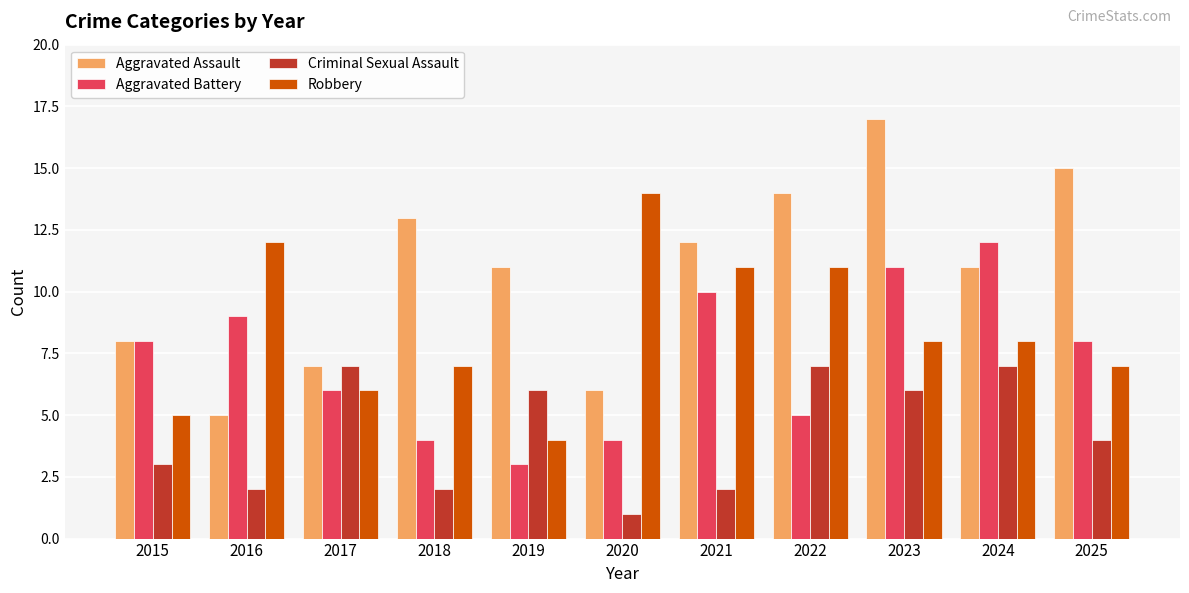

Does the chart contain stacked bars?

No